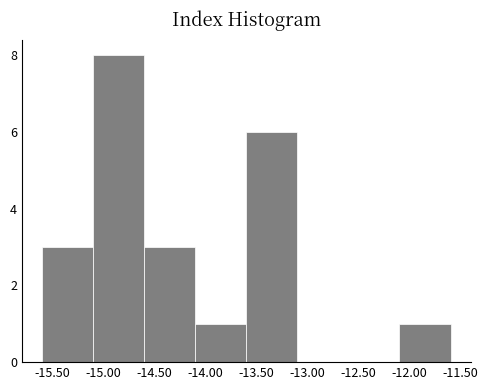

Over which range of the x-axis is the bar tallest?

-15.1 to -14.6